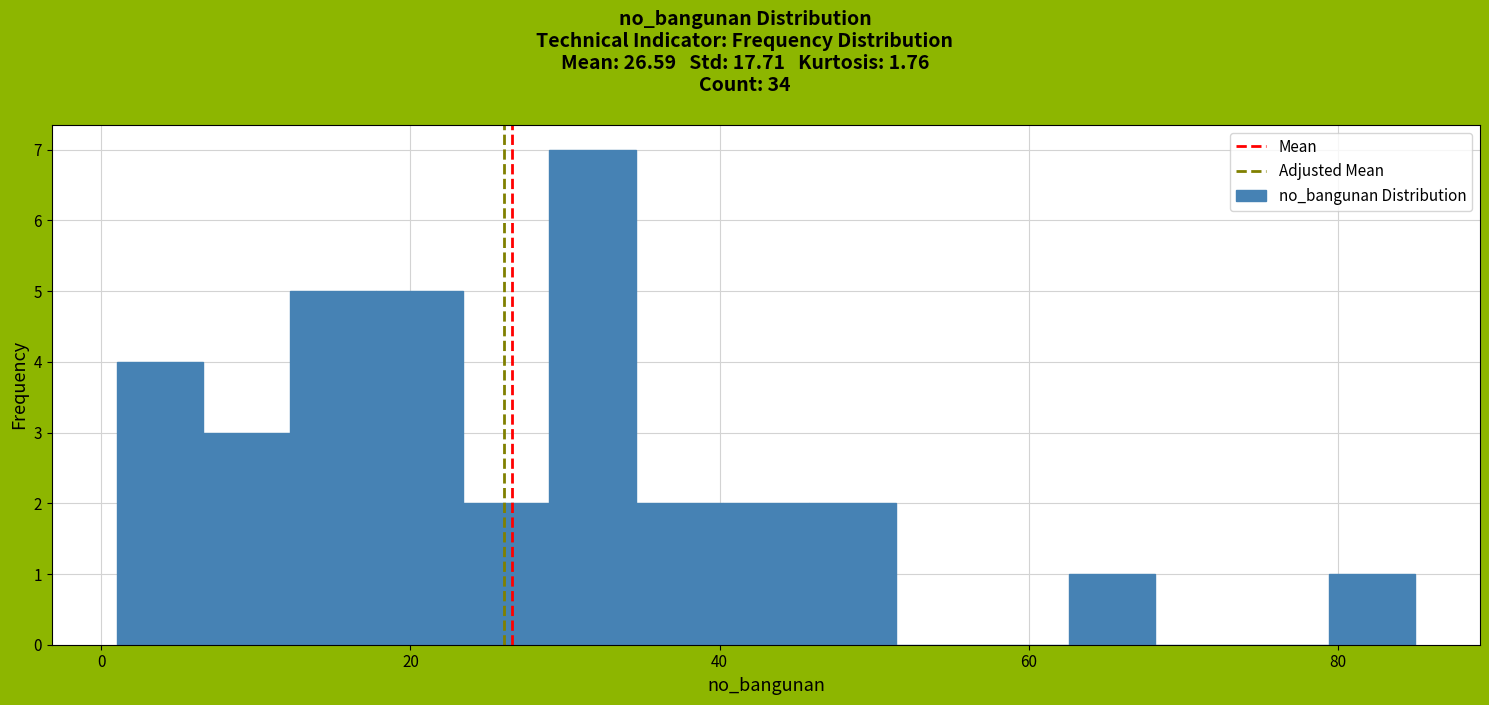

Around what value on the x-axis is the tallest bar? Give the approximate position of its centre, as read against the axis.

32